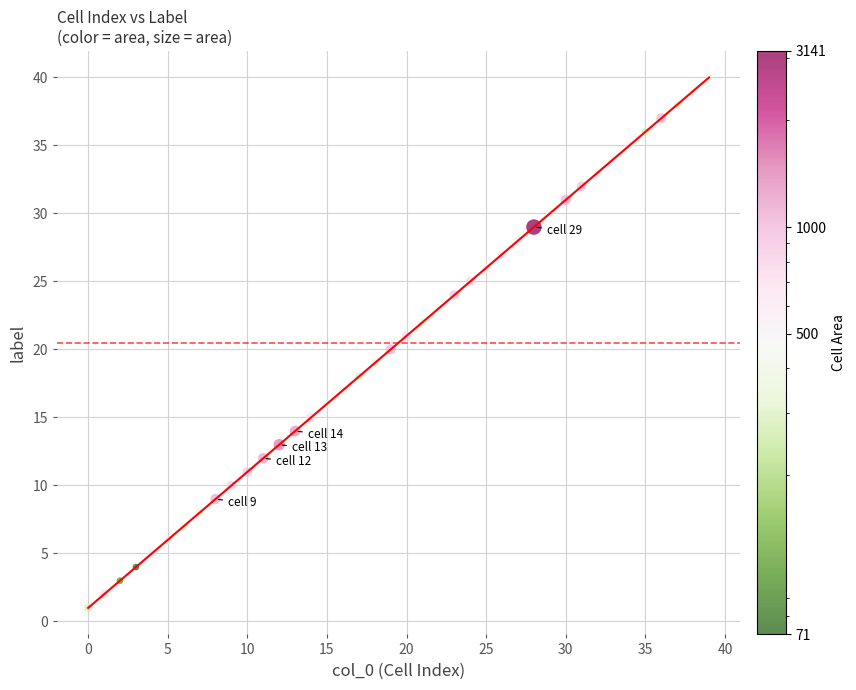

What is the range of Y values (max minus min)?

39